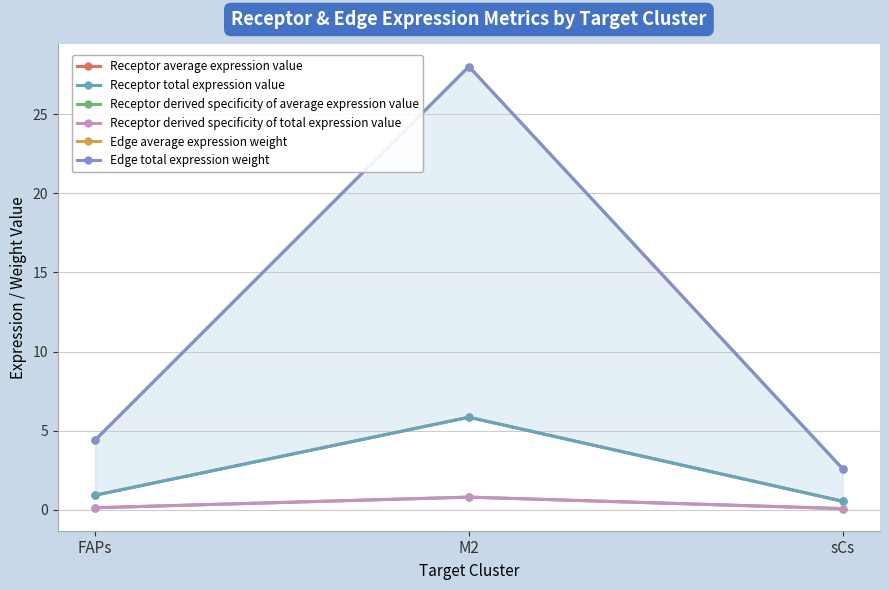

Which series has the widest spread of values?

Edge average expression weight